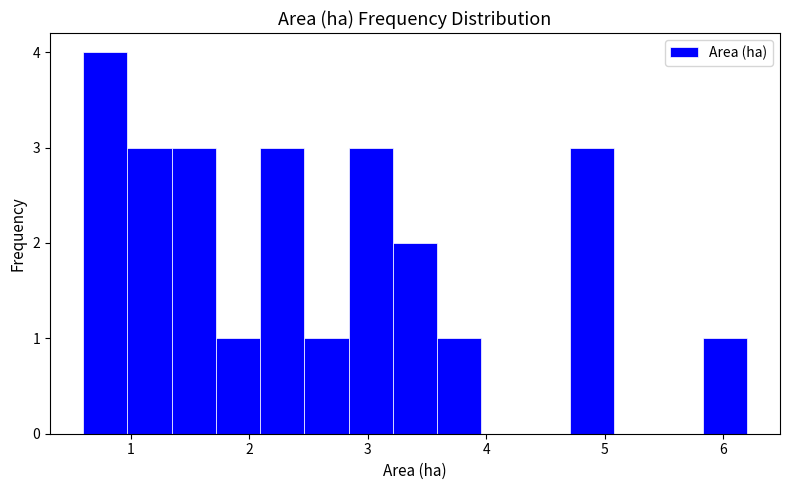

Read against the x-axis, roughly where is the centre of the tallest bar?

0.8